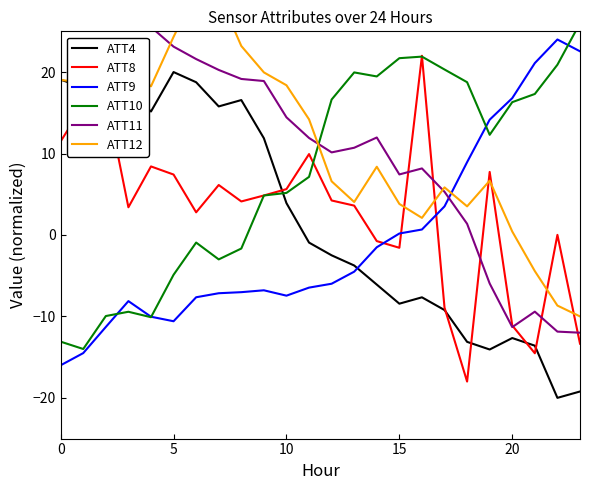

Which series has the largest total across all categories?

ATT12